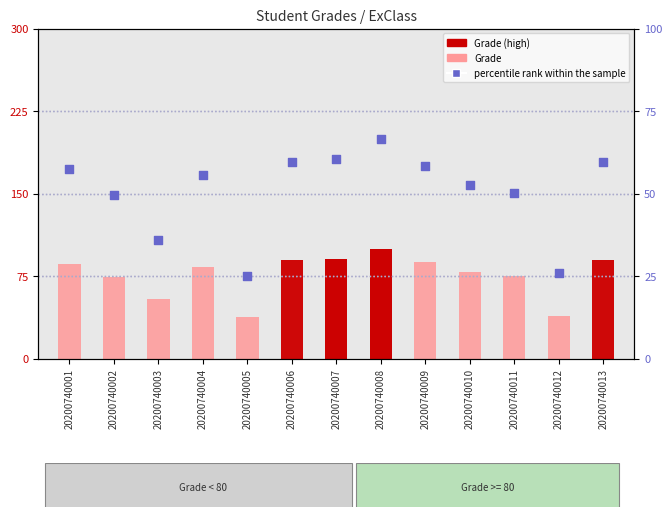

Which series reaches the minimum Y coordinate?

percentile rank within the sample